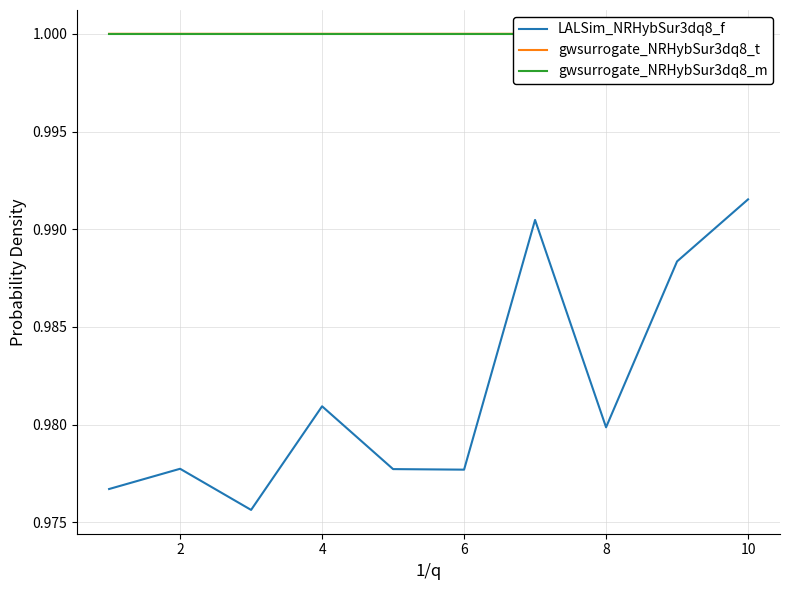

Which series has the widest spread of values?

LALSim_NRHybSur3dq8_f